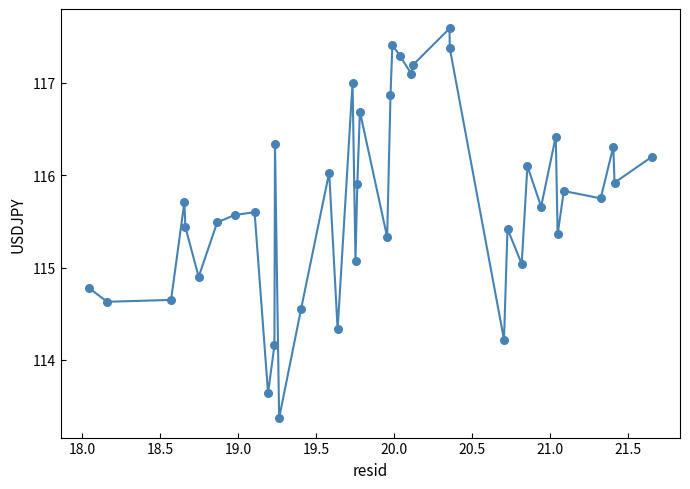

What is the maximum value shown in the chart?

117.6